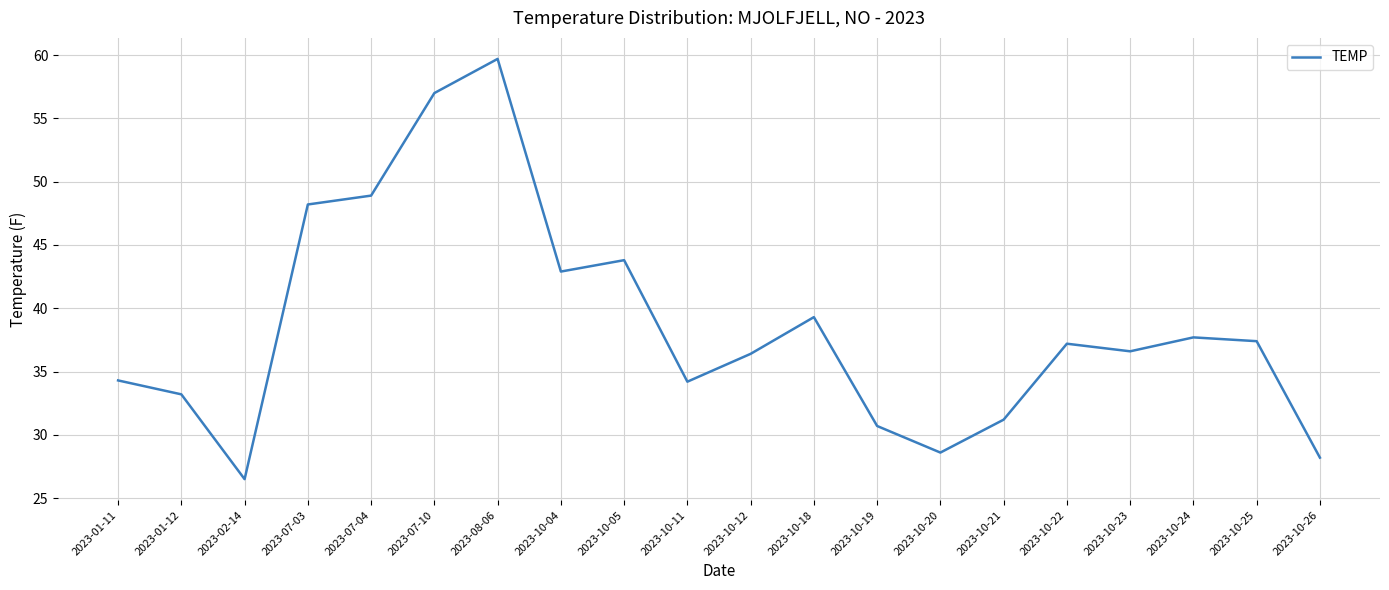

What position from the left is 2023-10-24?

18